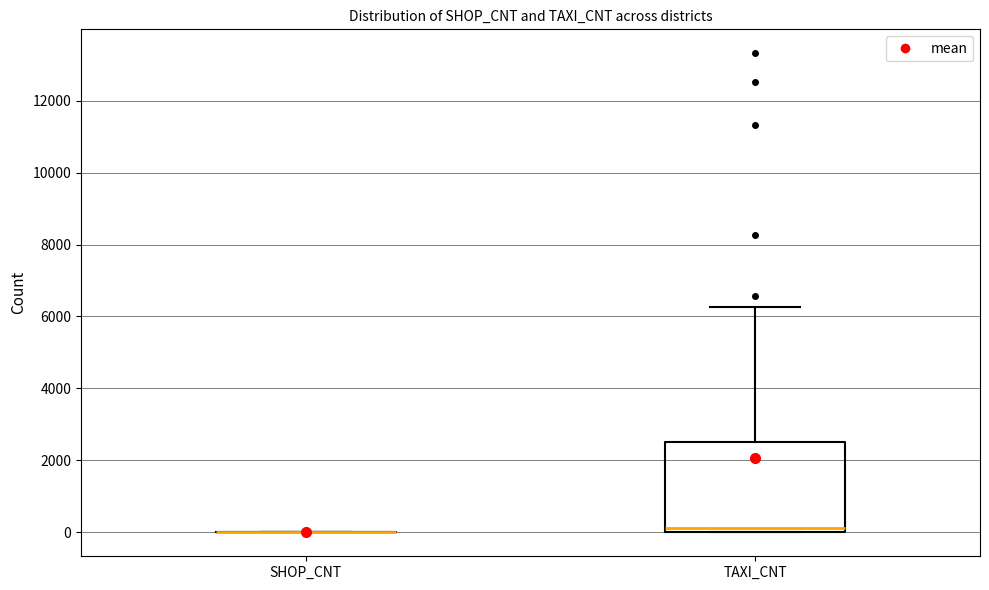

Reading left to right, read every box against the y-axis: the position of its median line, the range the box covers, and the ends of its whiskers. The values are not printed on the chart, so give them approximately, as read against the axis.

SHOP_CNT: box collapsed to a line at 0, whiskers 0 to 0
TAXI_CNT: median 200, box 0 to 2600, whiskers 0 to 6200